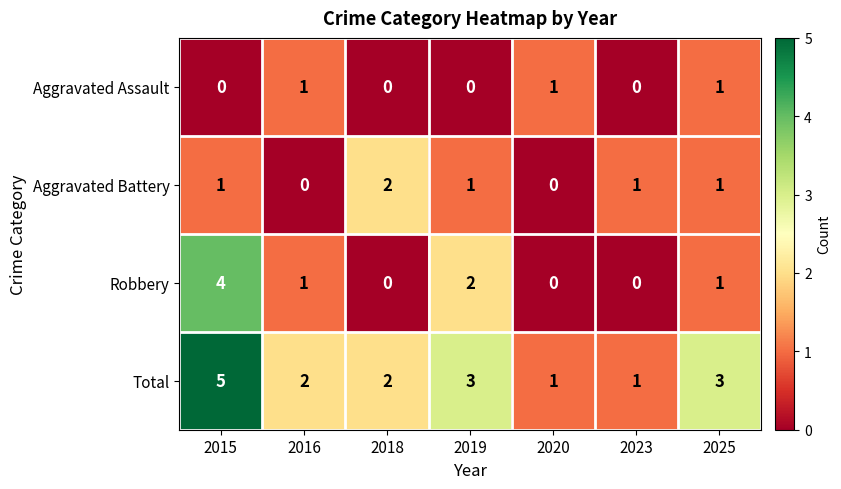

How many categories are shown in the chart?

7